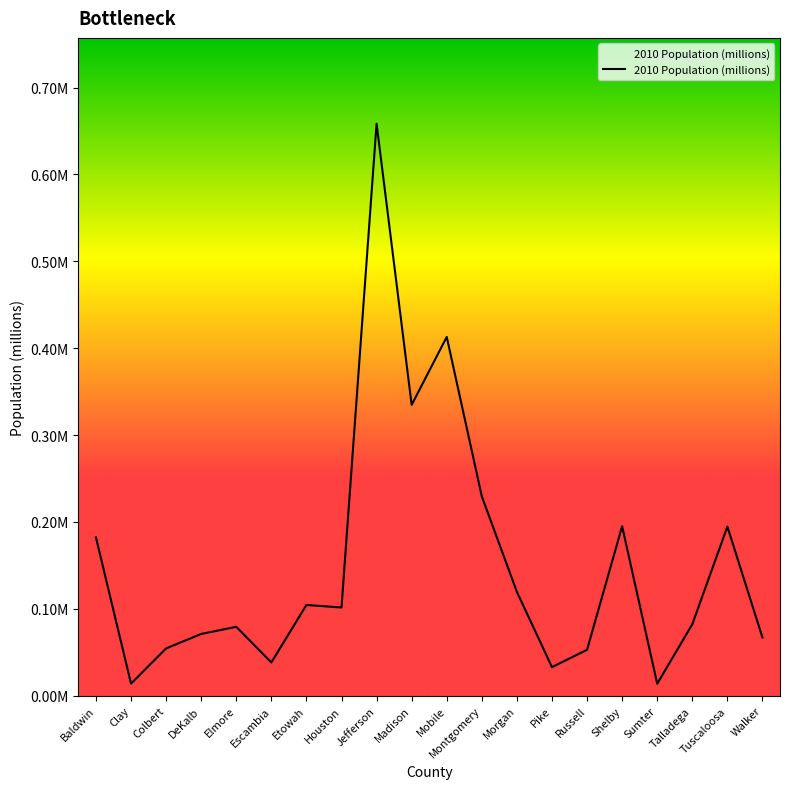

Reading left to right, list all the values displayed in this chart.

Baldwin=0.2	Clay=0.0	Colbert=0.1	DeKalb=0.1	Elmore=0.1	Escambia=0.0	Etowah=0.1	Houston=0.1	Jefferson=0.7	Madison=0.3	Mobile=0.4	Montgomery=0.2	Morgan=0.1	Pike=0.0	Russell=0.1	Shelby=0.2	Sumter=0.0	Talladega=0.1	Tuscaloosa=0.2	Walker=0.1